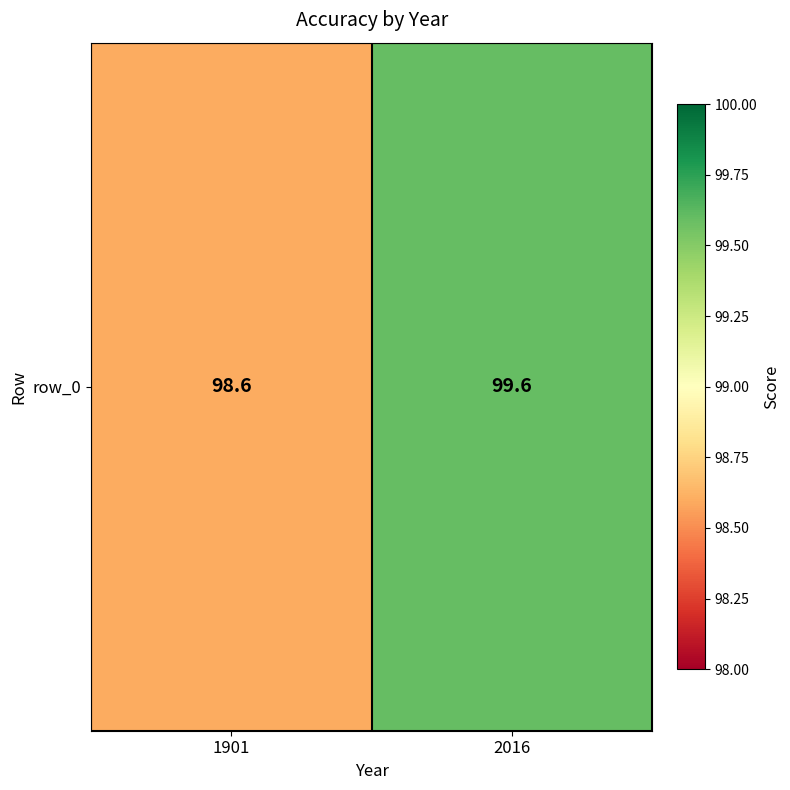

What is the change in value from 1901 to 2016?

+1.0